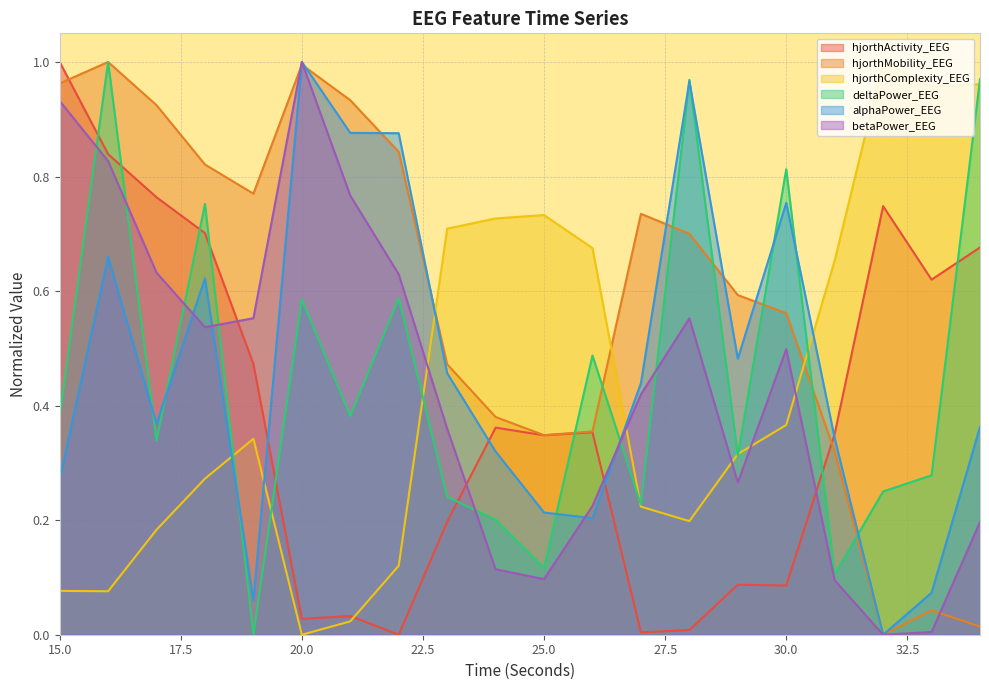

Where is the first local minimum for hjorthMobility_EEG?

19